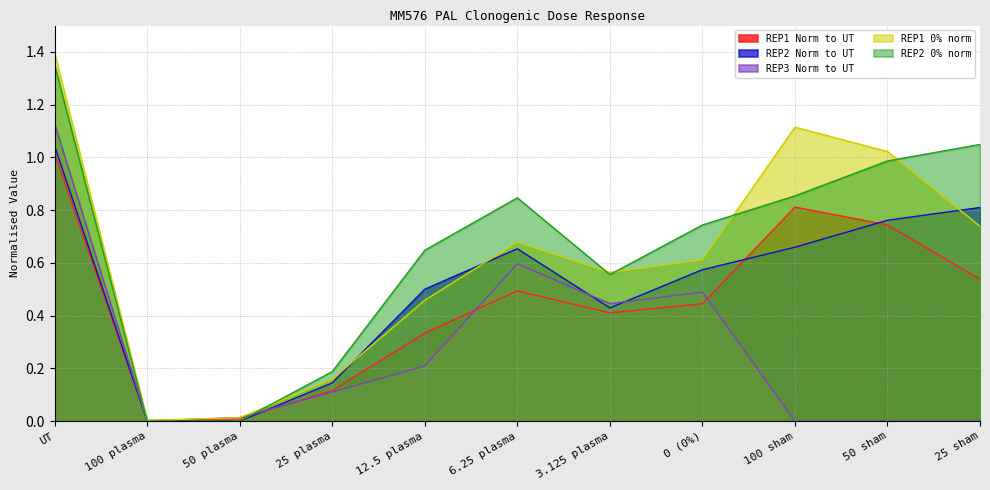

True or false: REP2 0% norm has a value of 1.2 at 100 sham.

False